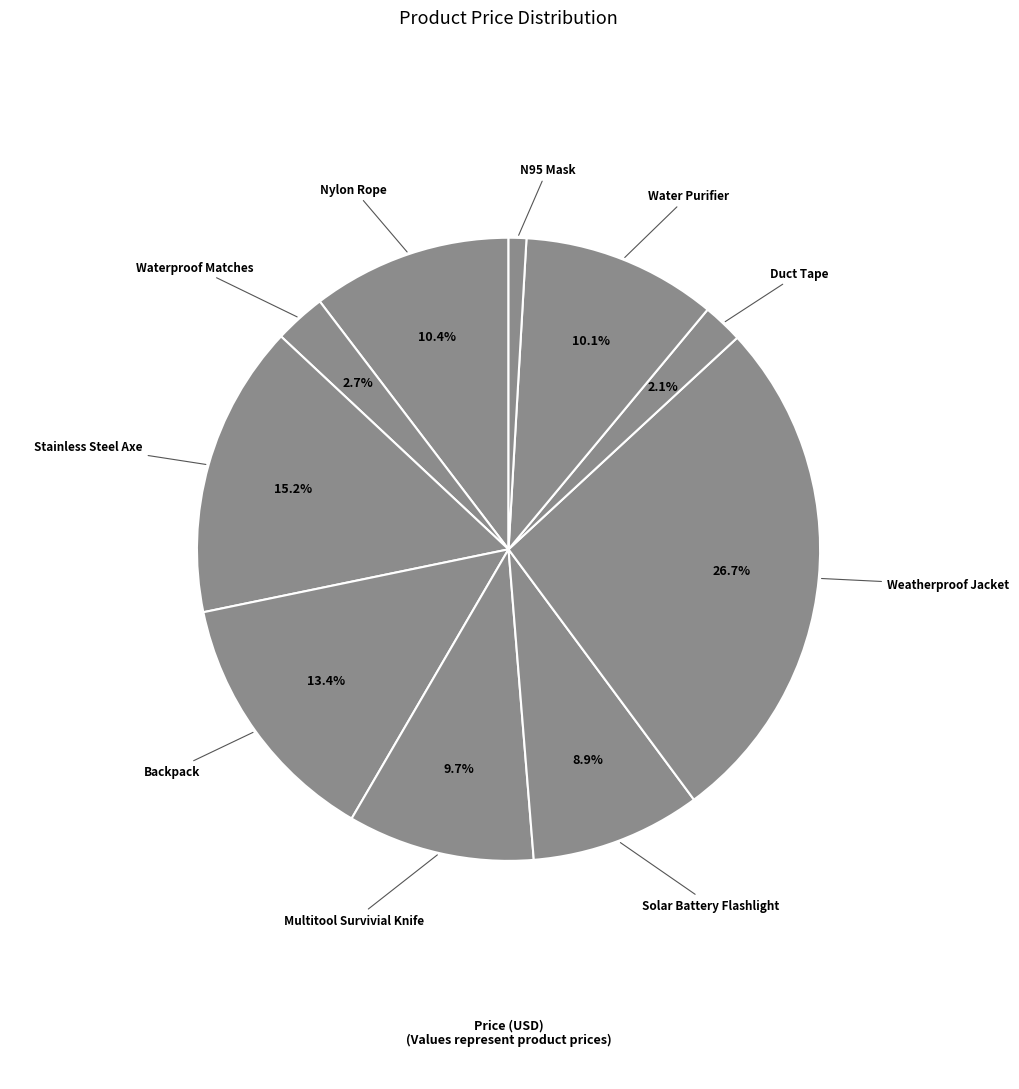

How many segments does this pie chart have?

10